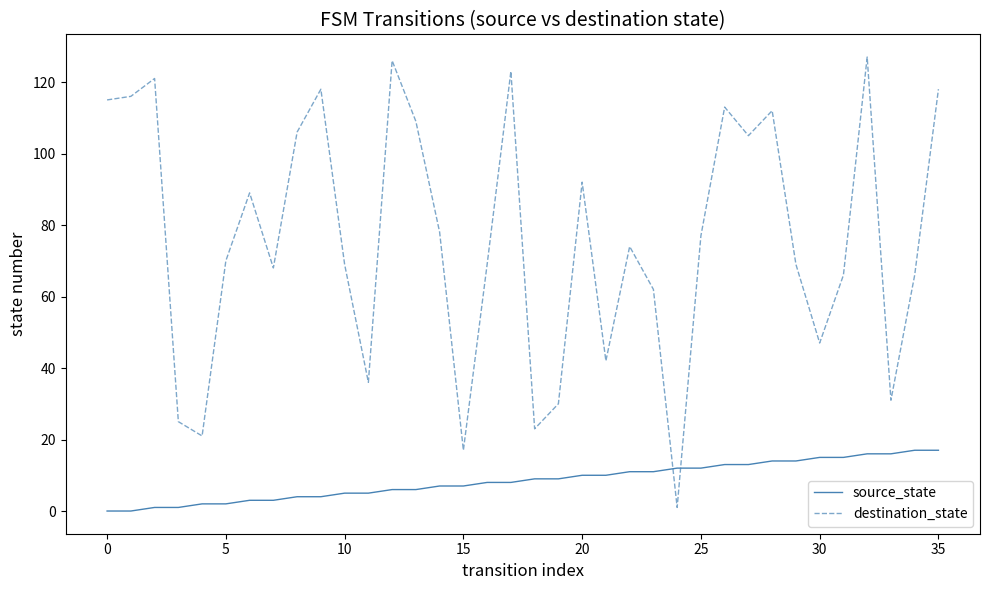

How many series are shown in this chart?

2